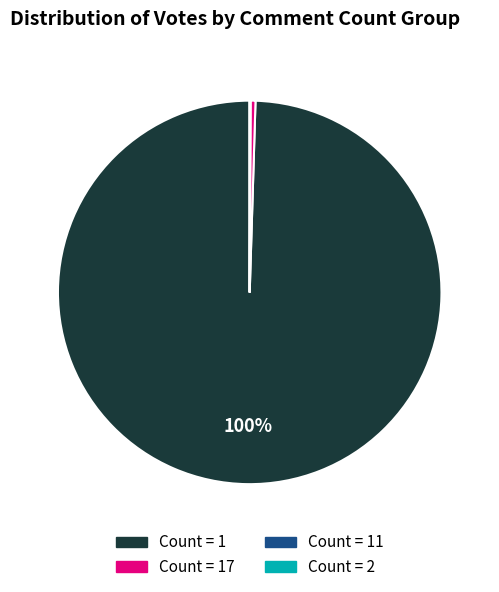

To the nearest percent, what is the average slice percentage?

25%